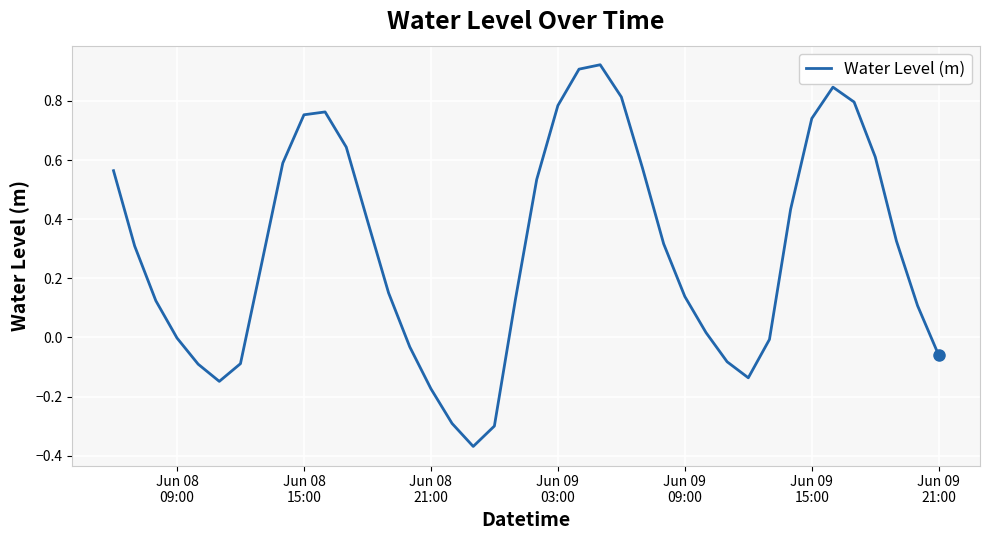

What is the difference between the maximum and minimum values?

1.3